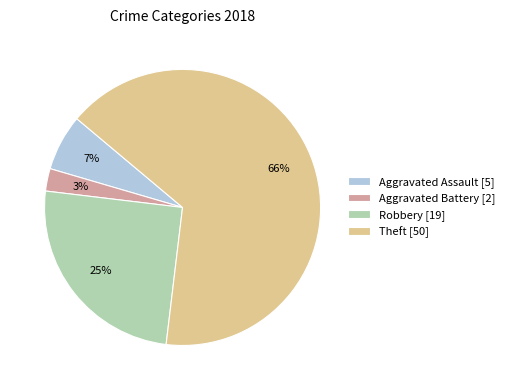

Which category accounts for the majority?

Theft